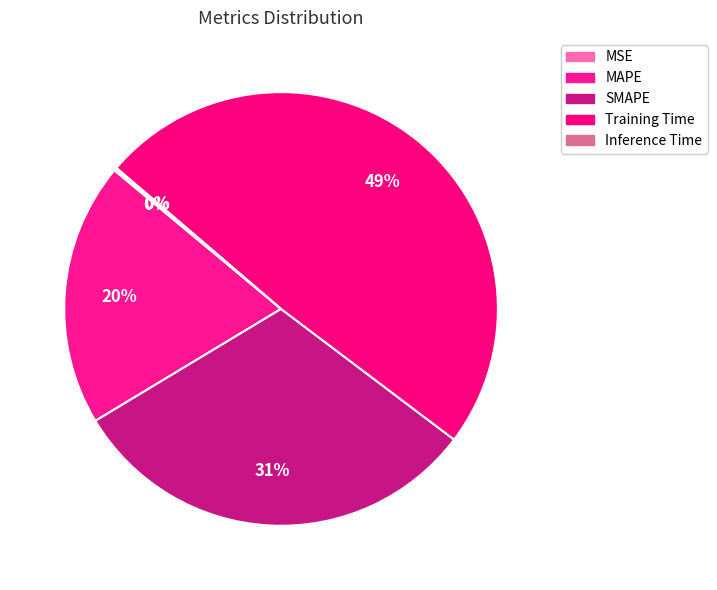

How many slices are in this pie chart?

5